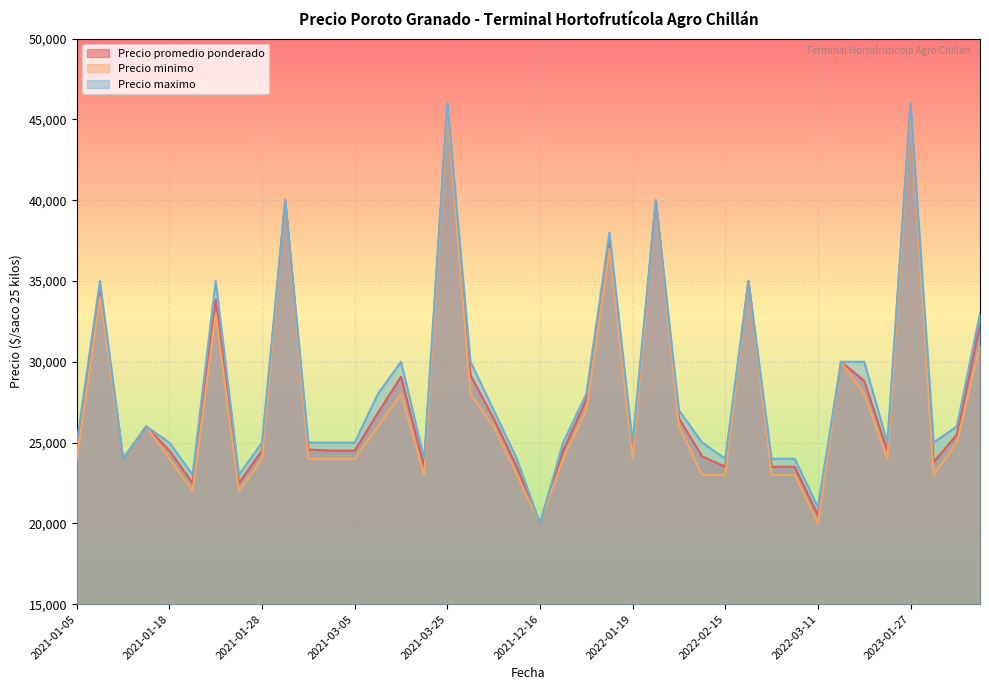

What is the value of the Precio maximo point at the 39th from the left?

26000